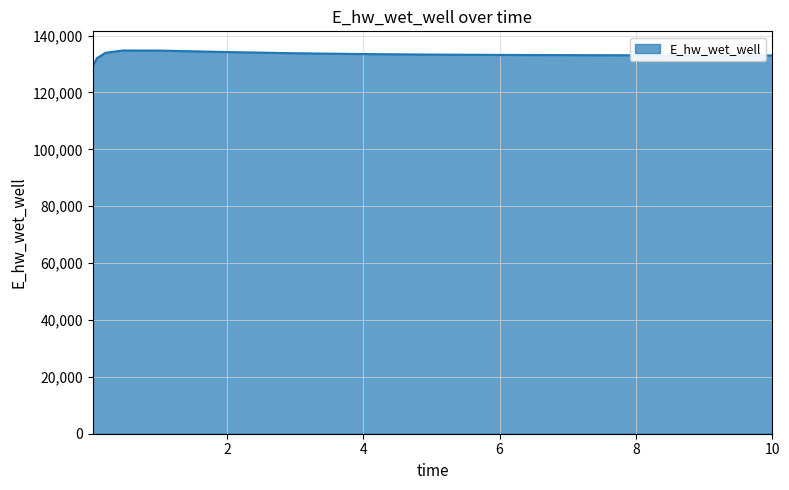

What is the difference between the maximum and minimum values?

5633.4